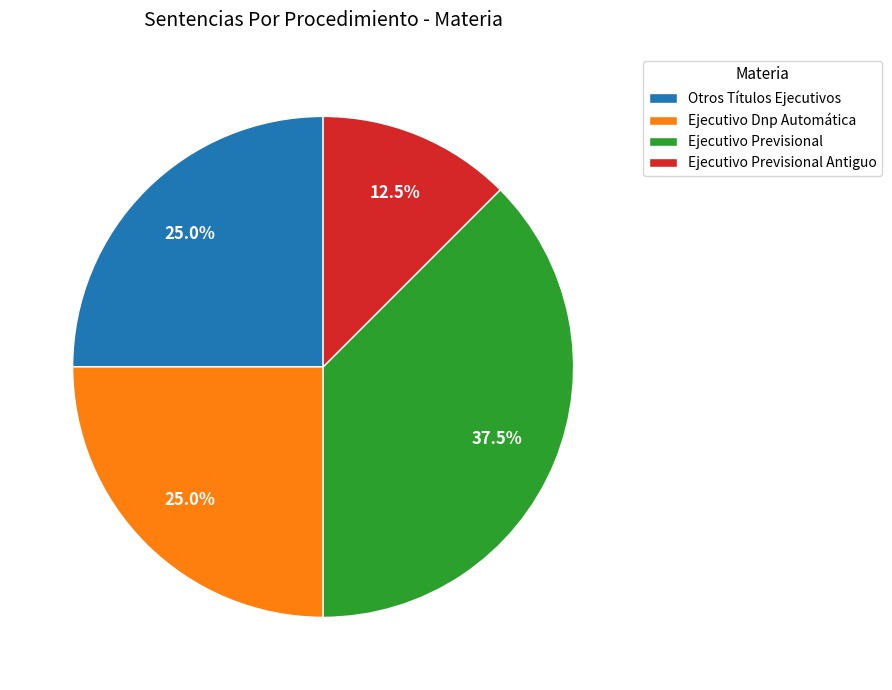

Which category has the smallest portion of the pie?

Ejecutivo Previsional Antiguo